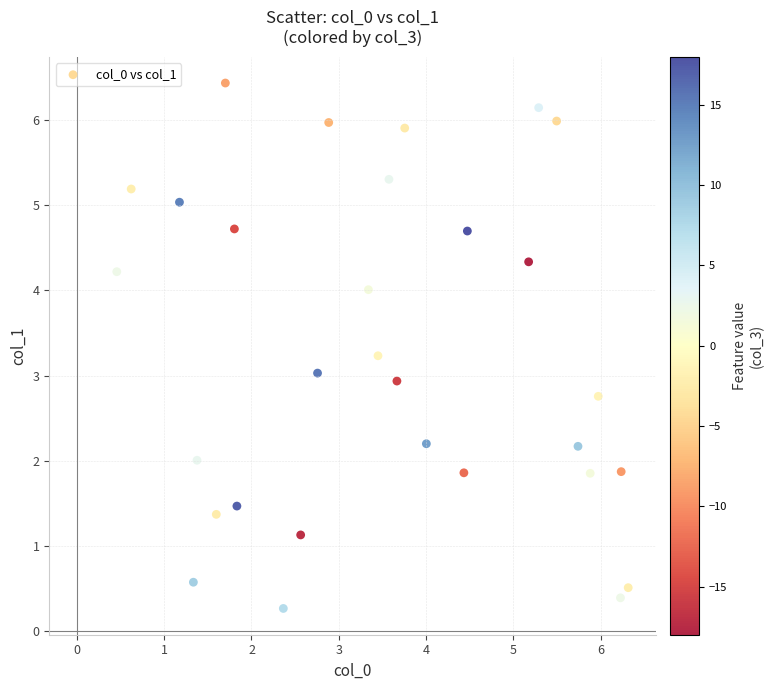

What is the range of Y values (max minus min)?

6.2